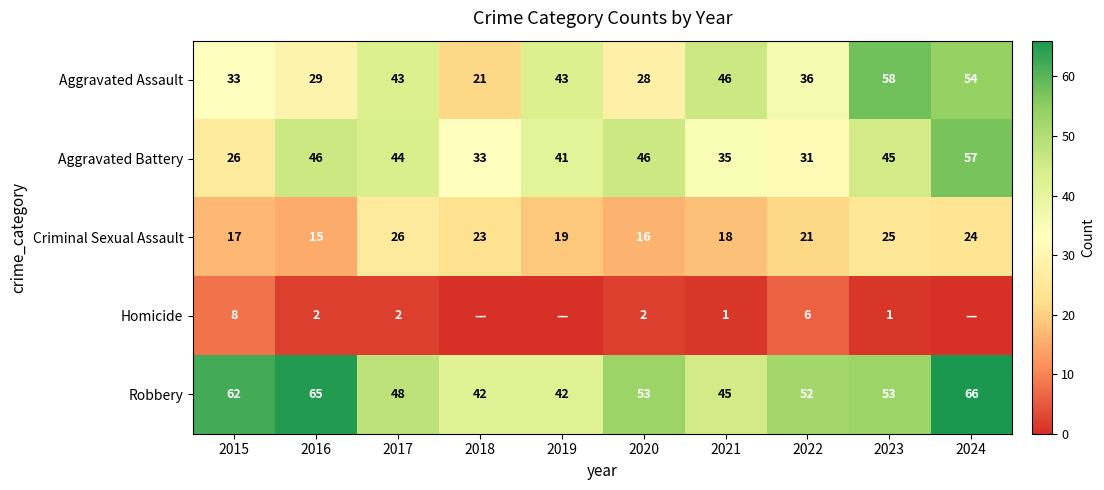

Between 2015 and 2023, which series saw the biggest shift?

Aggravated Assault